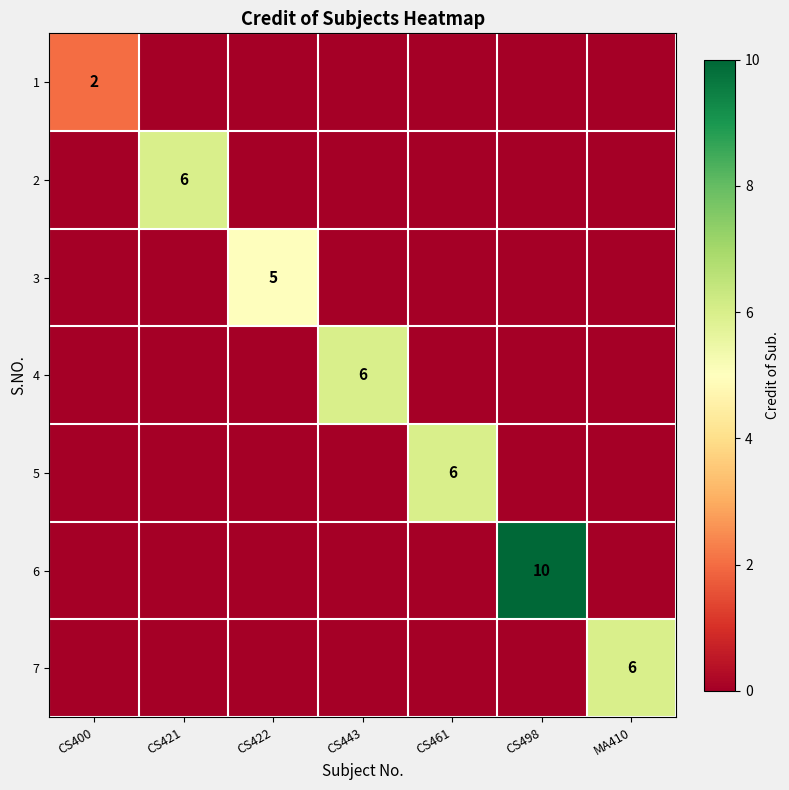

At how many categories does at least one series exceed 6?

1